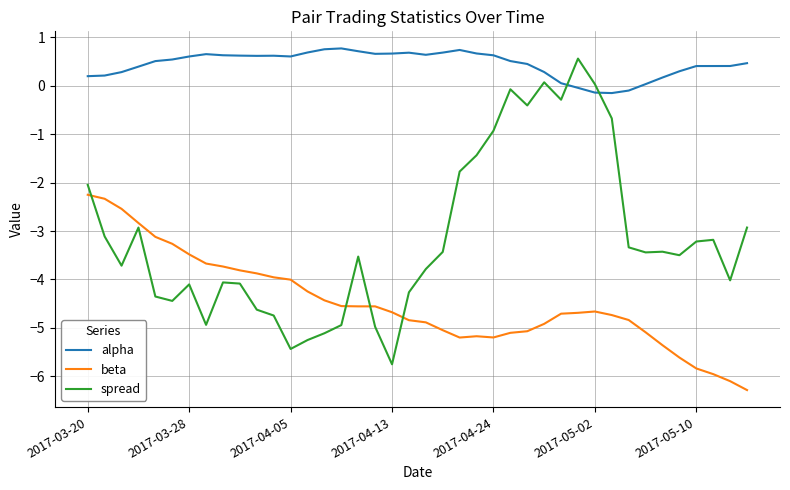

What is the highest value of the beta series?

-2.3